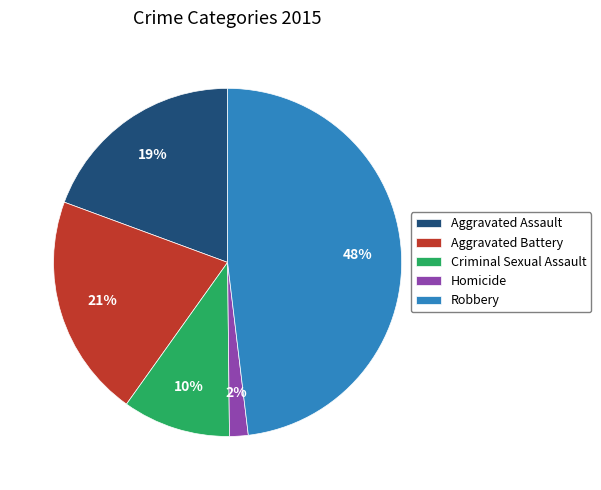

To the nearest percent, what is the average slice percentage?

20%